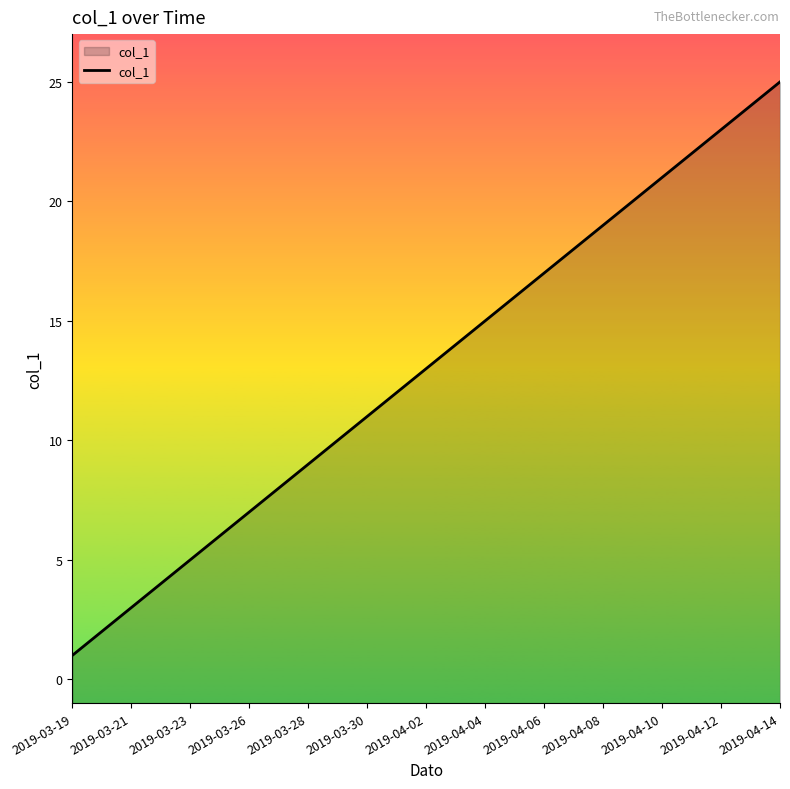

Which category has the lowest value across all series?

2019-03-19